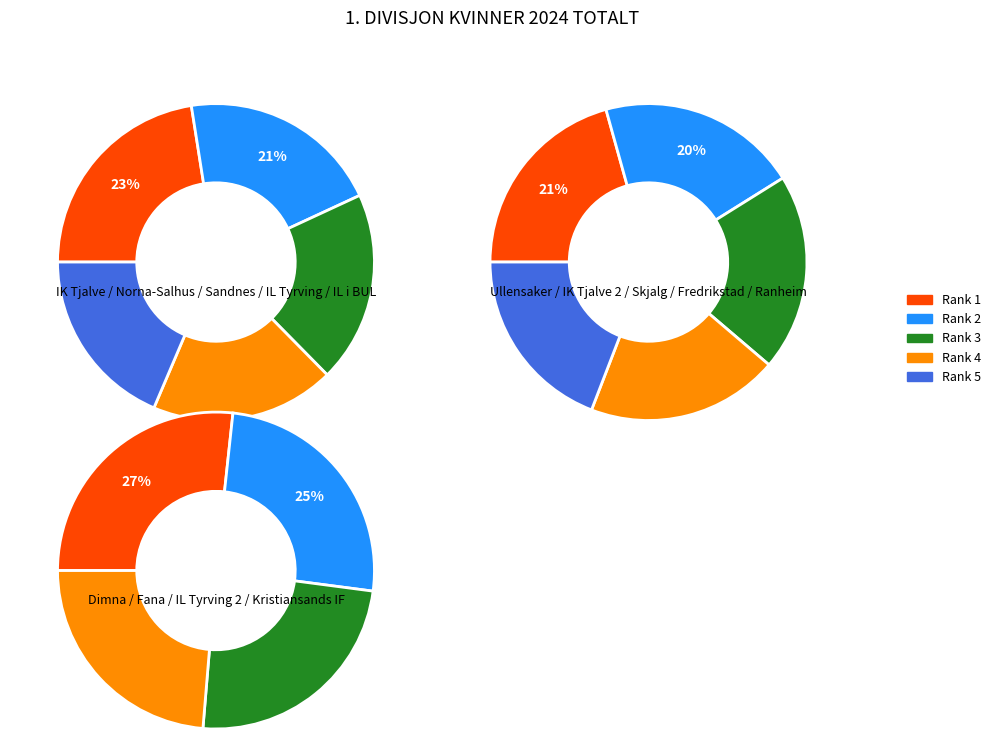

Do Norna-Salhus IL and IK Tjalve together represent more than half of the pie?

No